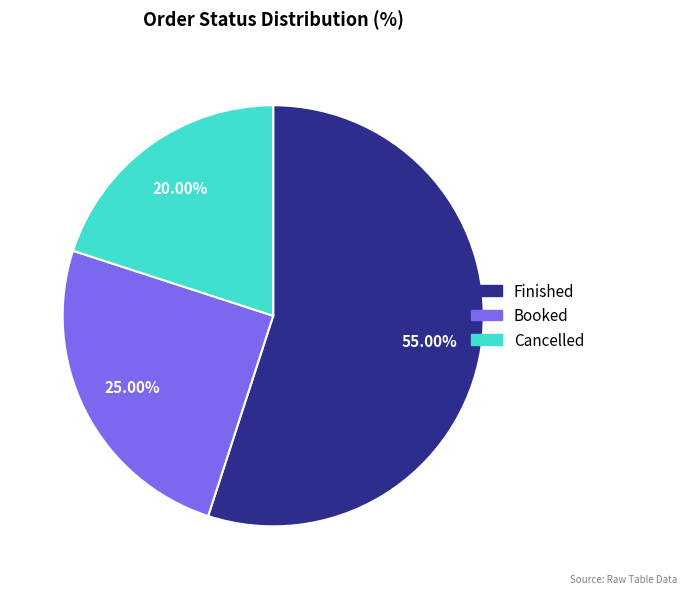

To the nearest percent, what portion does Cancelled represent?

20%